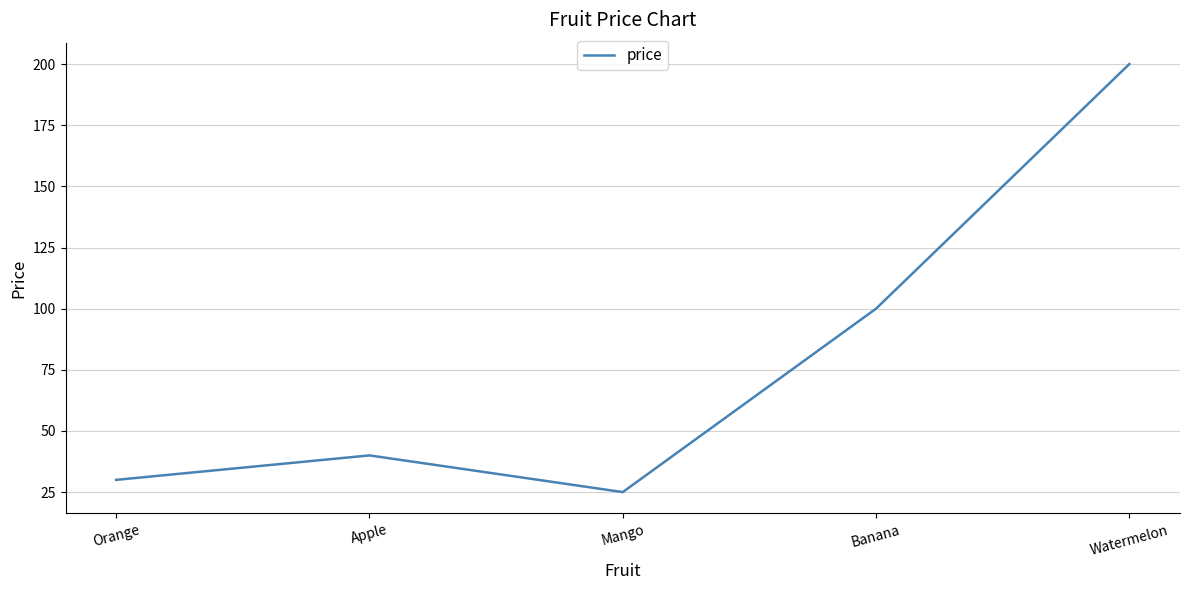

What position from the right is Apple?

4